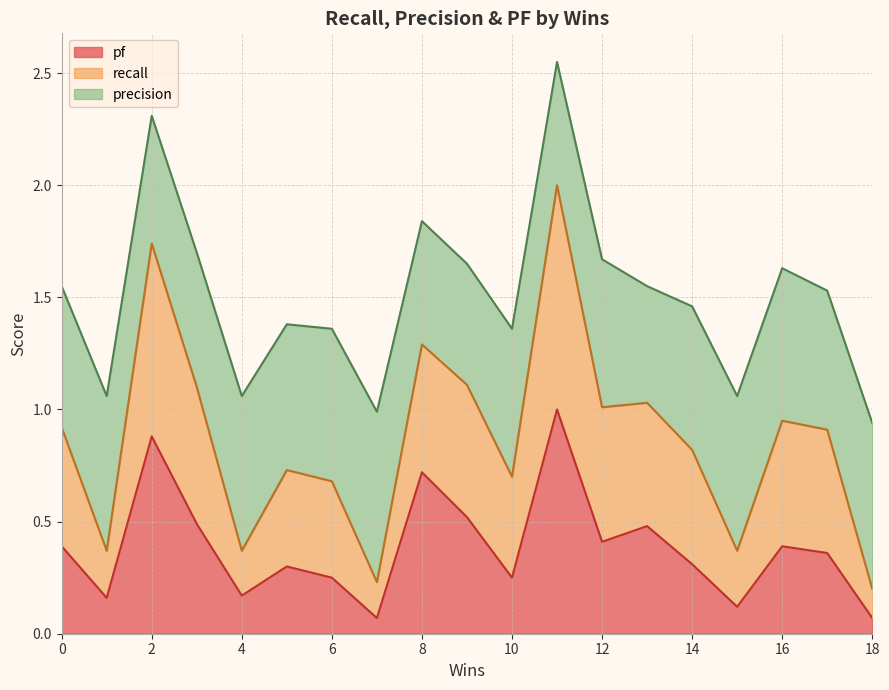

What is the value of the pf point at the 9th from the left?

0.7